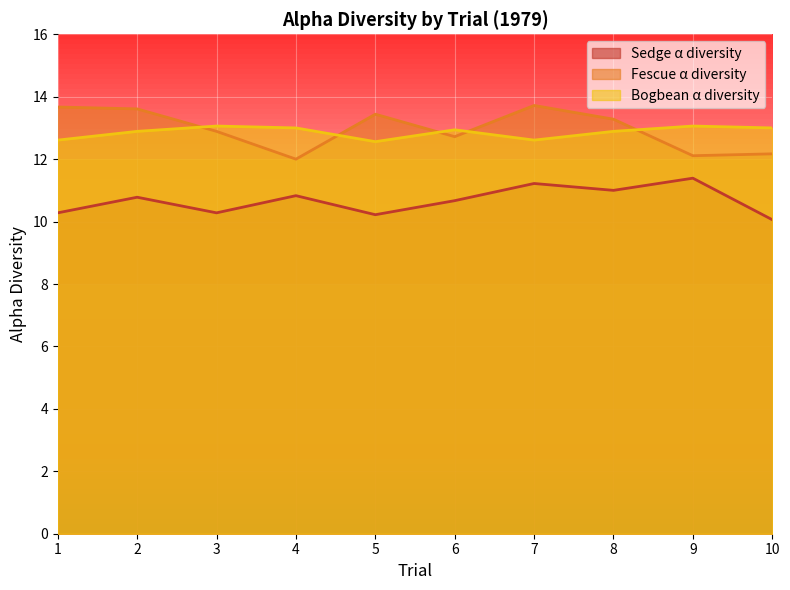

At which label is Fescue α diversity closest to 12?

4